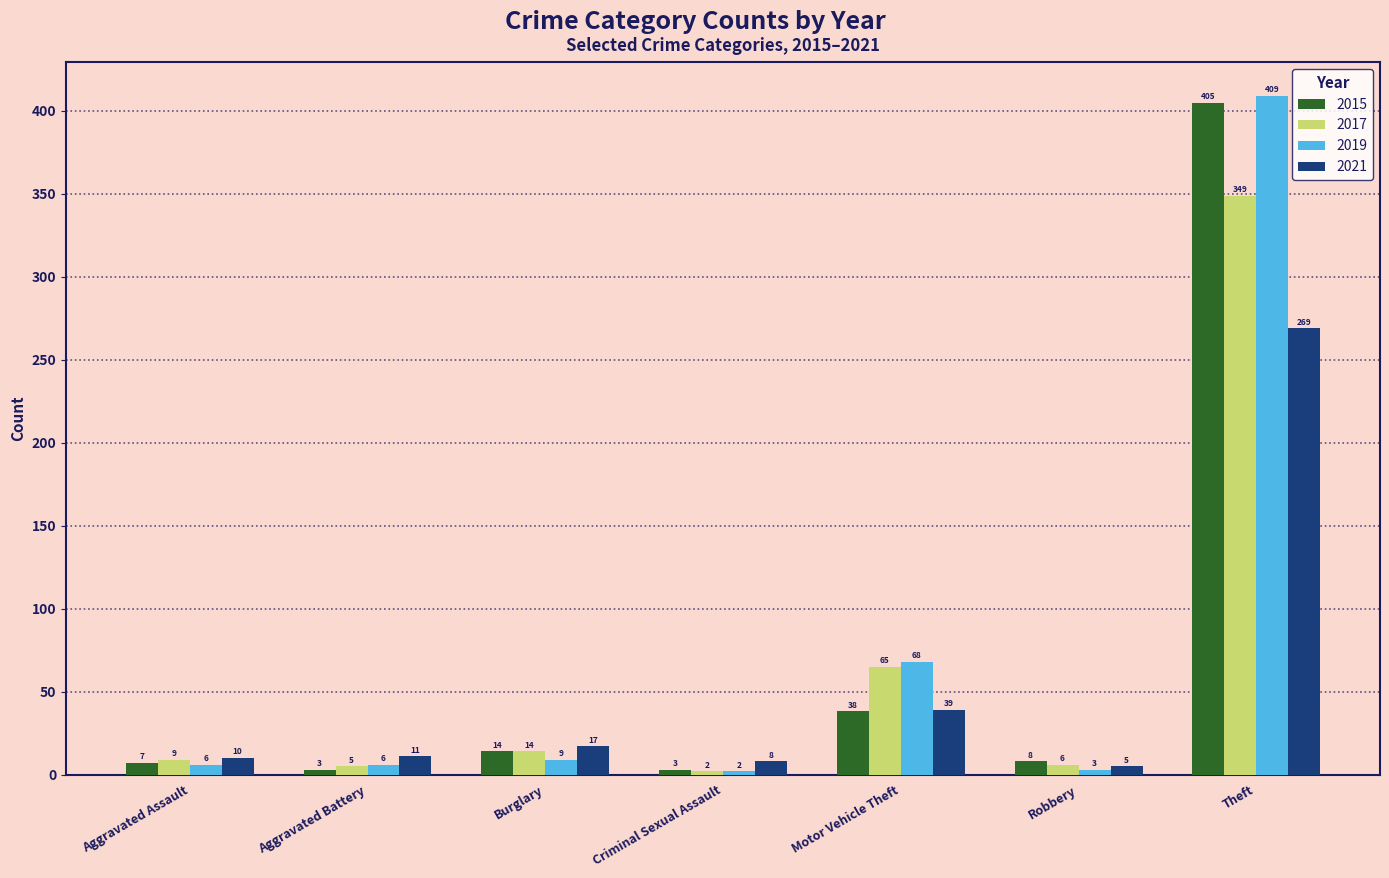

Reading left to right, what are all the values shown in this chart?

2015: Aggravated Assault=7	Aggravated Battery=3	Burglary=14	Criminal Sexual Assault=3	Motor Vehicle Theft=38	Robbery=8	Theft=405
2017: Aggravated Assault=9	Aggravated Battery=5	Burglary=14	Criminal Sexual Assault=2	Motor Vehicle Theft=65	Robbery=6	Theft=349
2019: Aggravated Assault=6	Aggravated Battery=6	Burglary=9	Criminal Sexual Assault=2	Motor Vehicle Theft=68	Robbery=3	Theft=409
2021: Aggravated Assault=10	Aggravated Battery=11	Burglary=17	Criminal Sexual Assault=8	Motor Vehicle Theft=39	Robbery=5	Theft=269